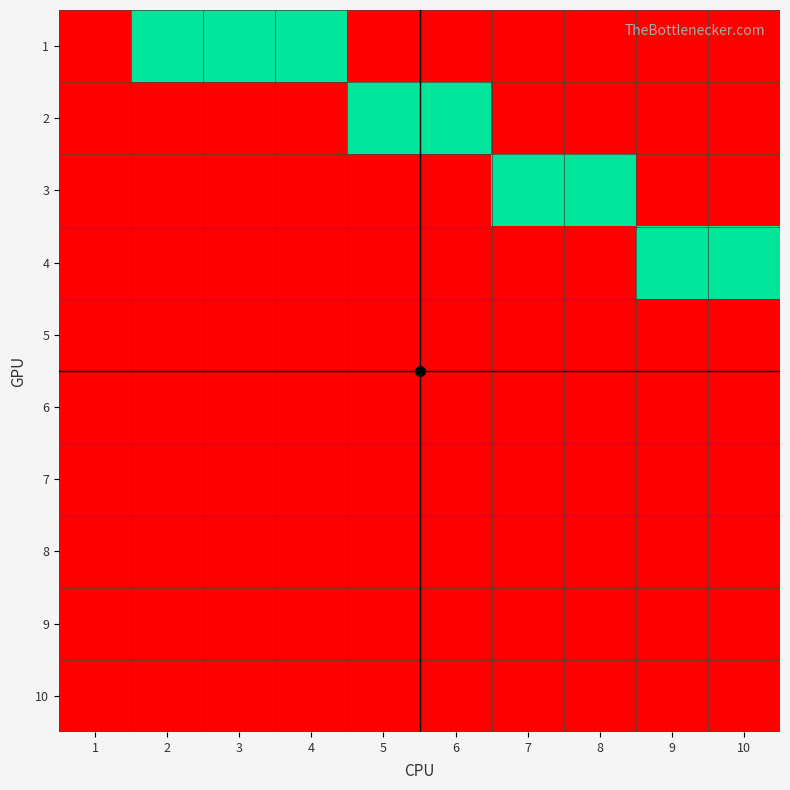

Which label corresponds to the largest value in the chart?

2